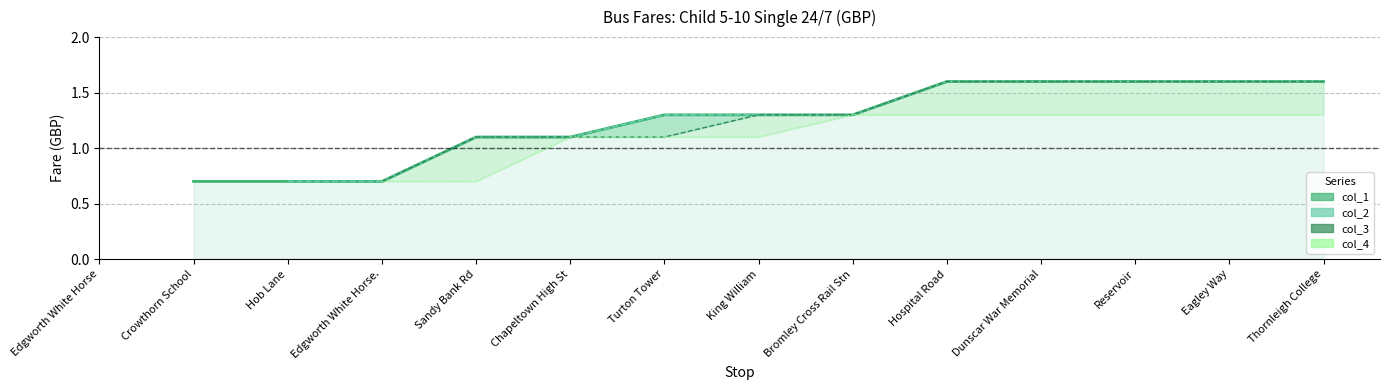

How many values in the Estimate (col_3) series exceed 1?

10